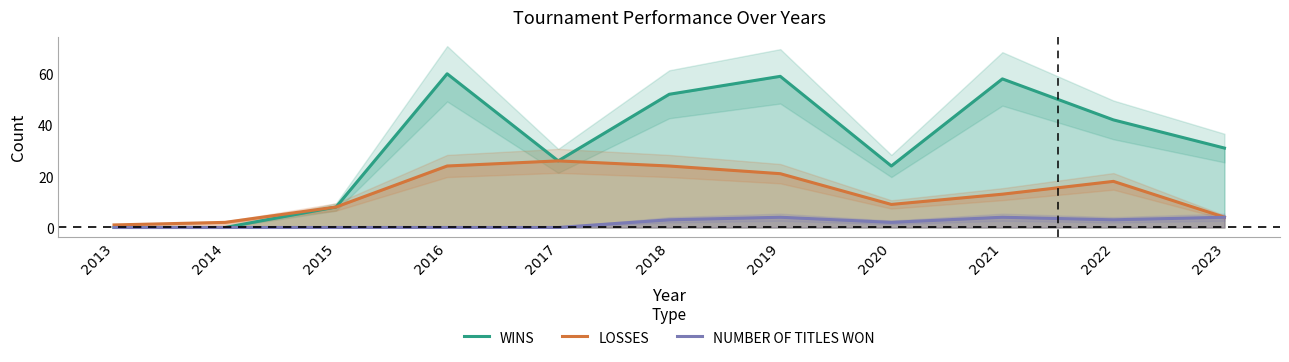

In LOSSES, how many points are higher than both neighbors (excluding endpoints)?

2